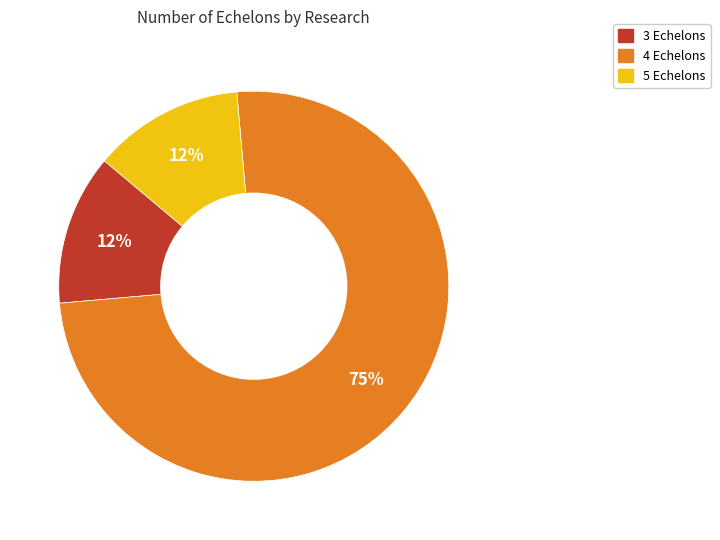

How many slices are in this pie chart?

3